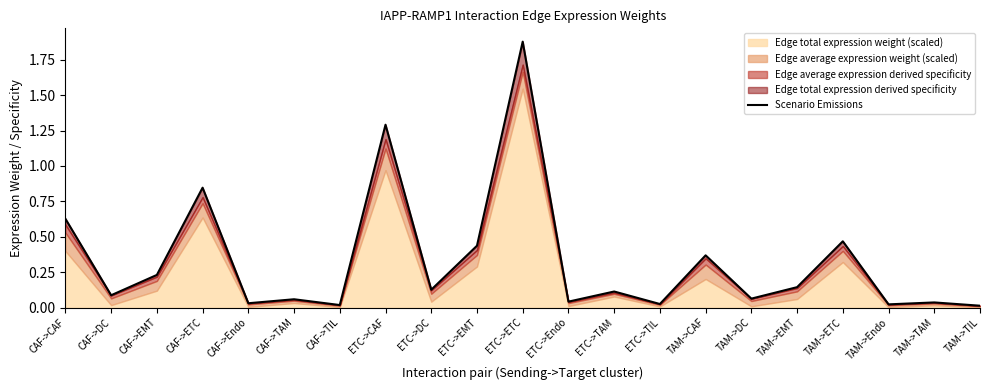

What is the change in value from ETC->TAM to TAM->CAF?

+0.3